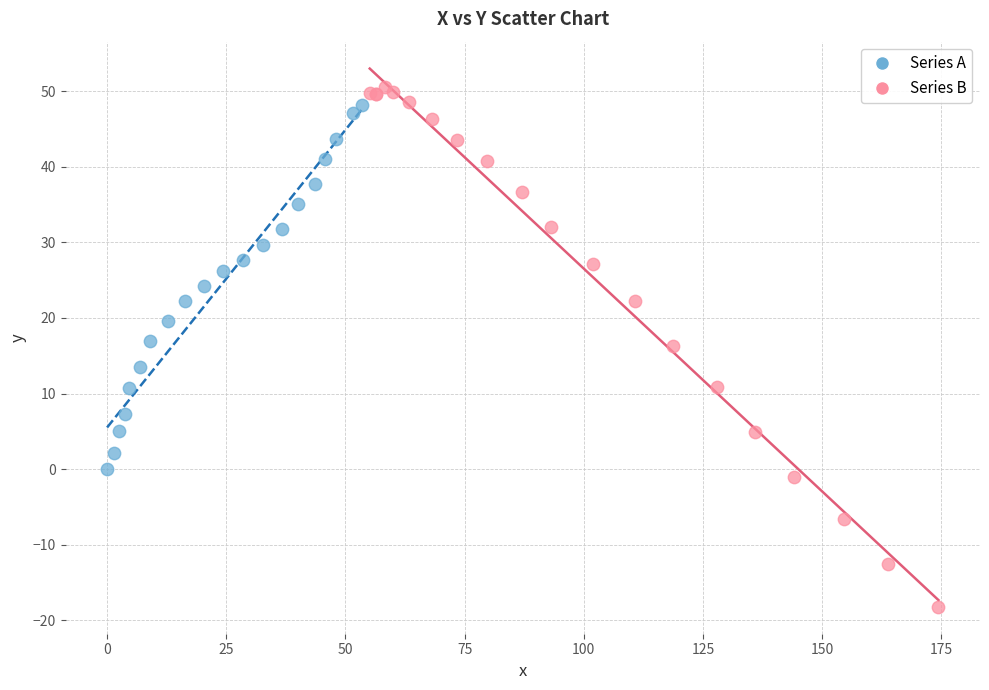

Which series contains the lowest Y value?

Series B